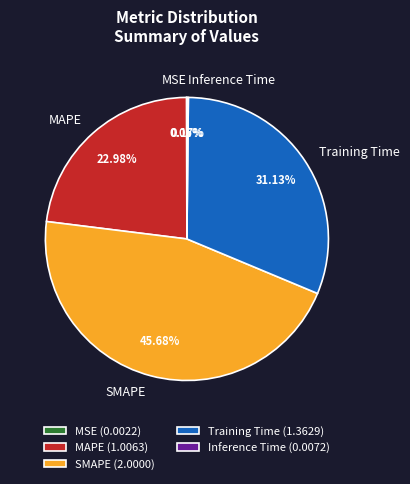

Does MAPE account for over 50% of the chart?

No